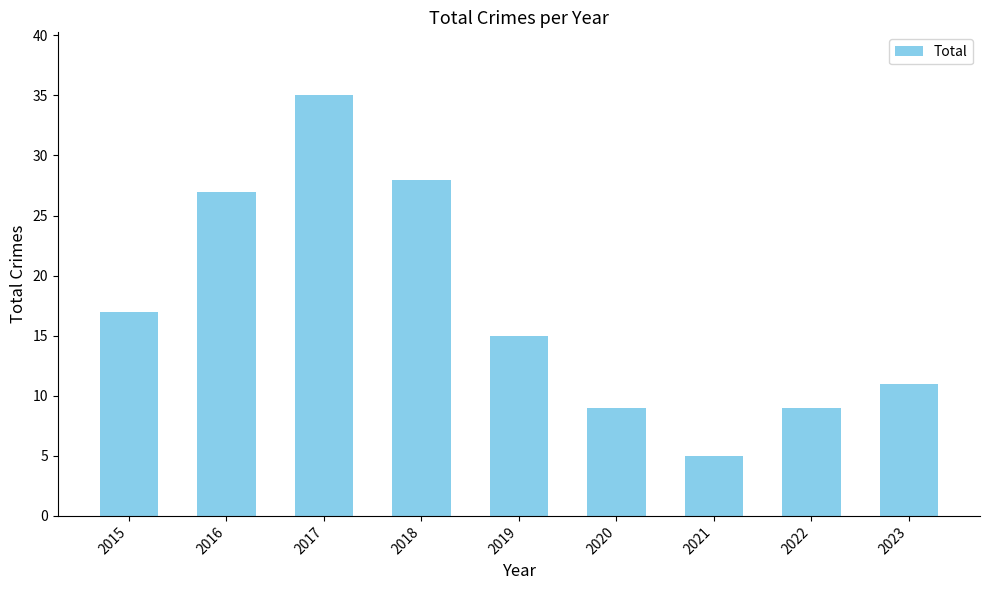

Reading left to right, list all the values displayed in this chart.

17	27	35	28	15	9	5	9	11